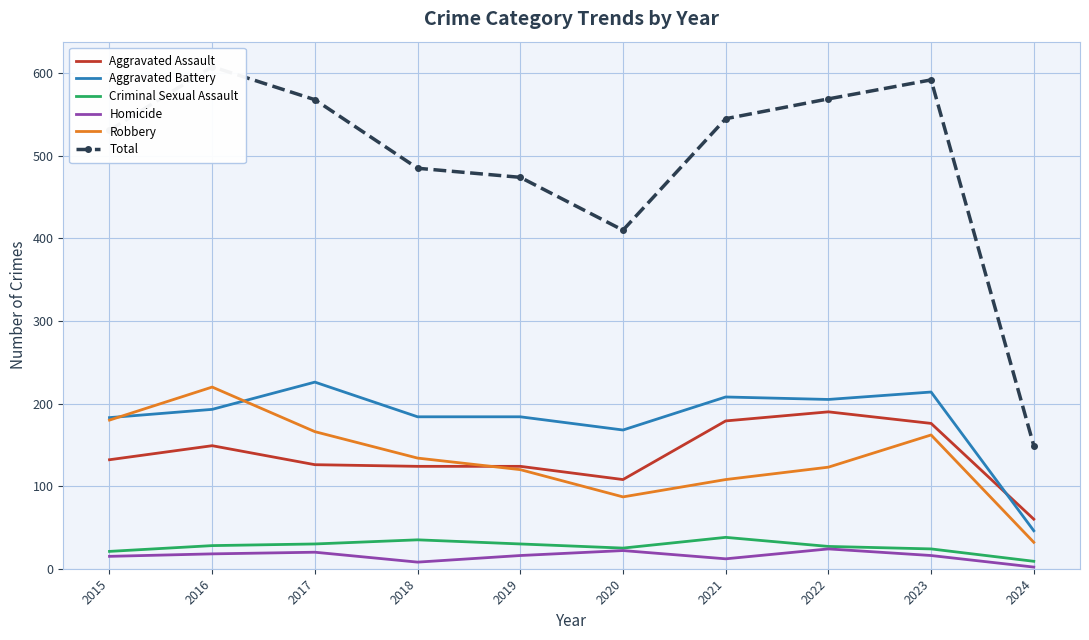

Reading left to right, transcribe all the data shown in this chart.

Aggravated Assault: 132	149	126	124	124	108	179	190	176	60
Aggravated Battery: 183	193	226	184	184	168	208	205	214	46
Criminal Sexual Assault: 21	28	30	35	30	25	38	27	24	9
Homicide: 15	18	20	8	16	22	12	24	16	2
Robbery: 180	220	166	134	120	87	108	123	162	32
Total: 531	608	568	485	474	410	545	569	592	149